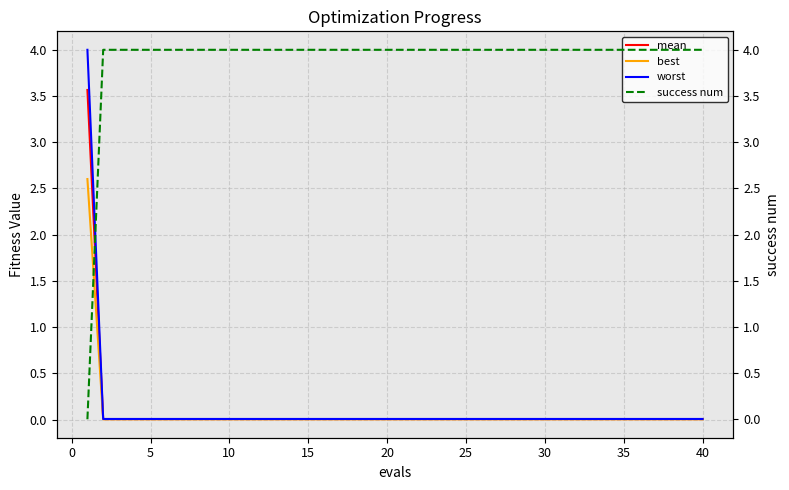

Count the number of data series in this chart.

4